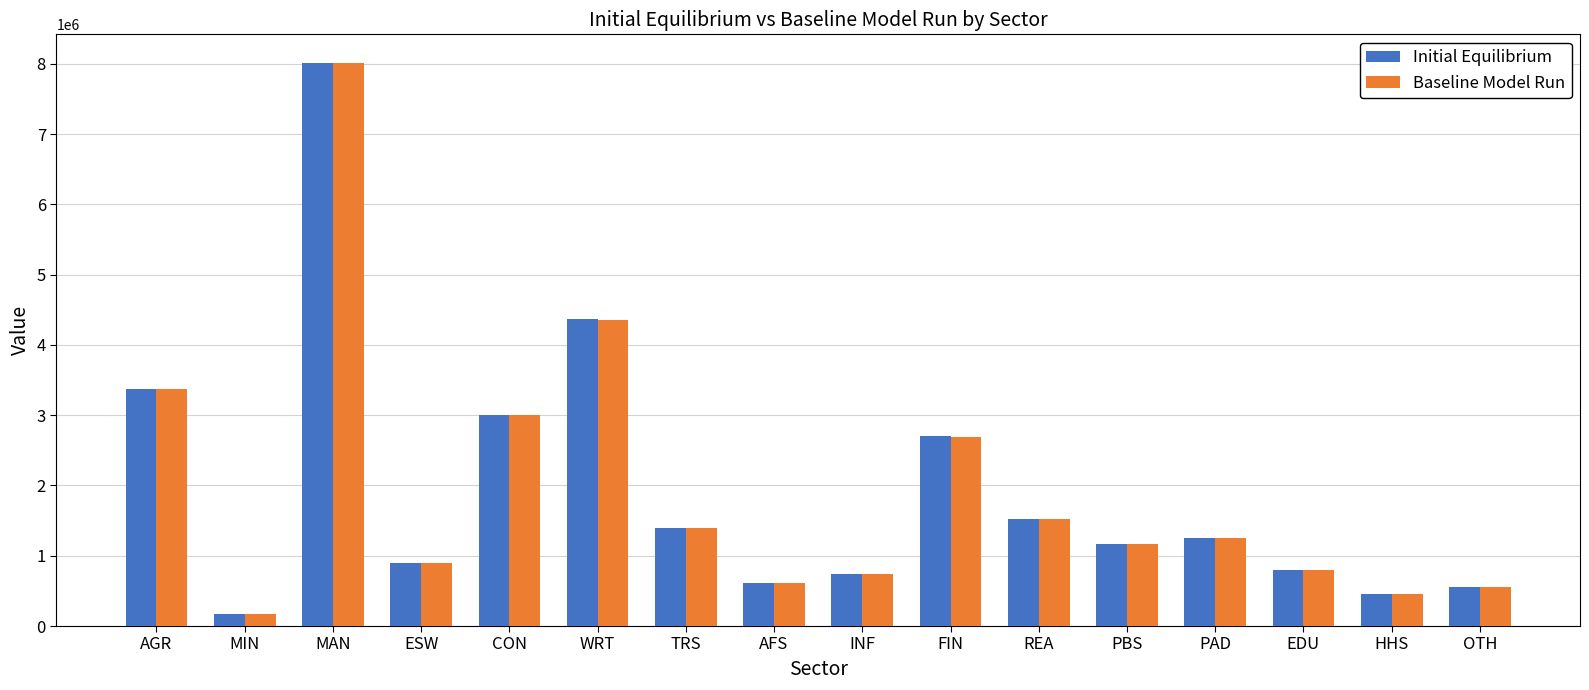

What is the sum of all Baseline Model Run values?

30953003.1